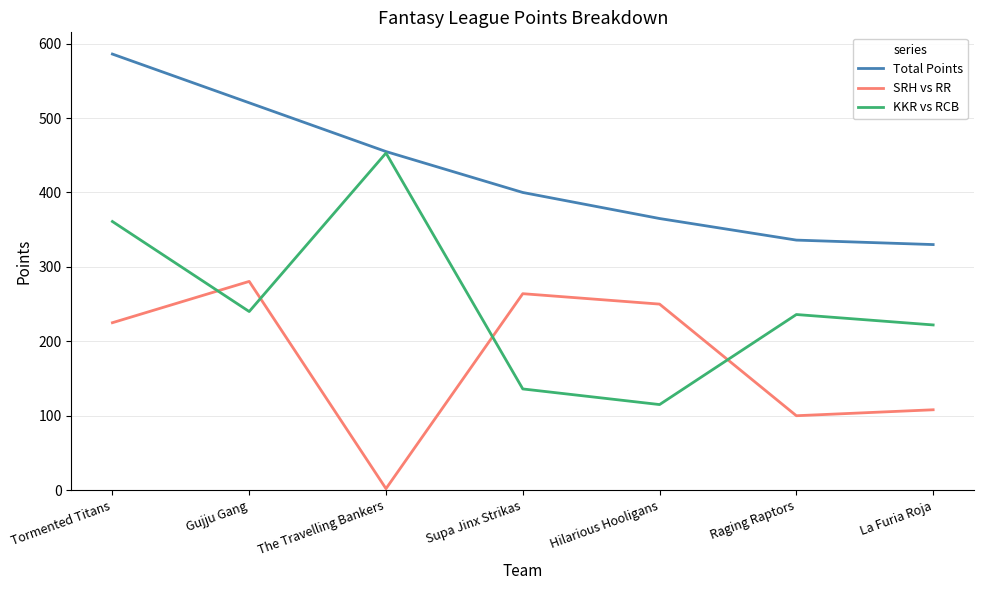

Does the chart display data point markers on the line(s)?

No